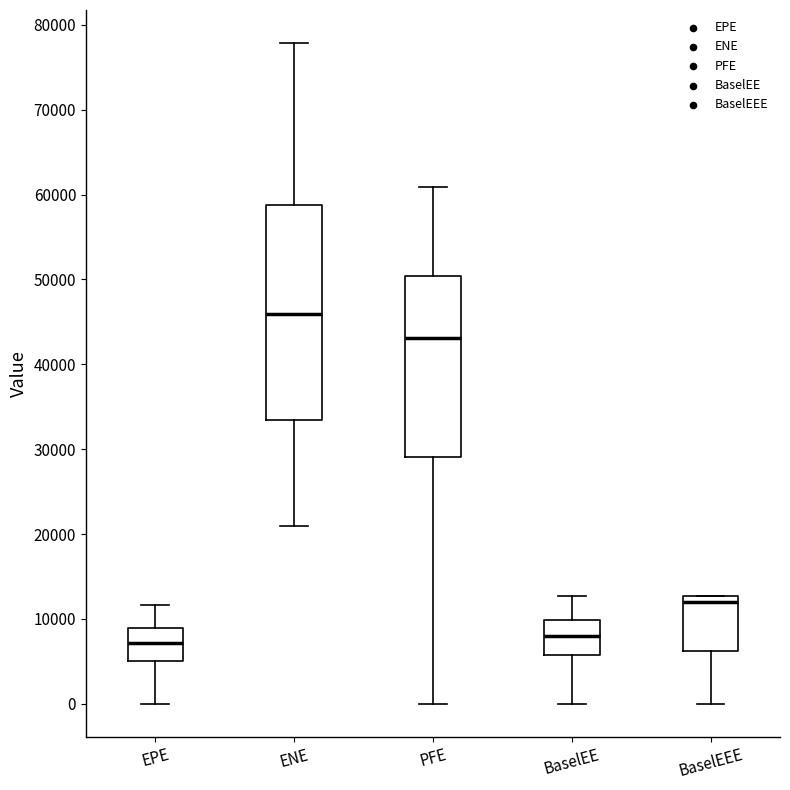

Comparing the boxes themselves (not the whiskers), which one is the tallest?

ENE